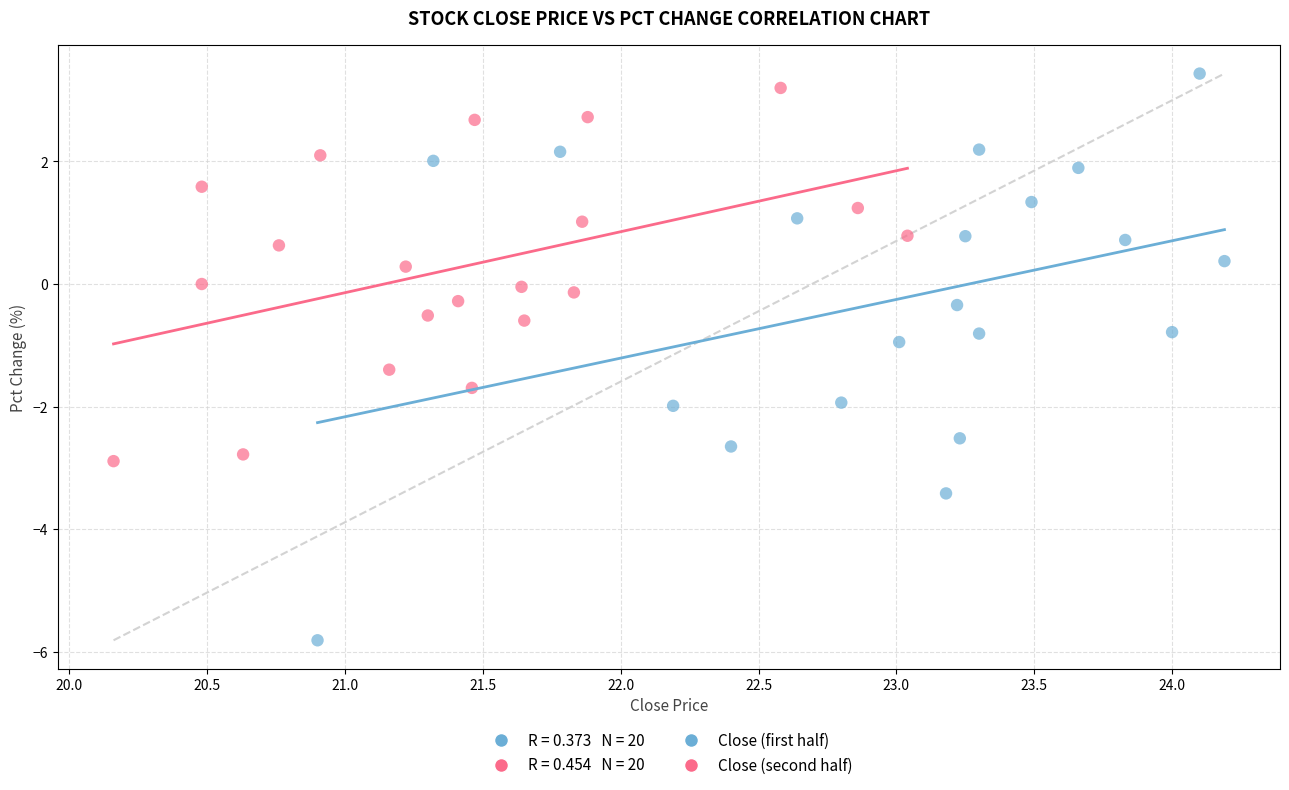

Which series reaches the minimum Y coordinate?

Close (first half)